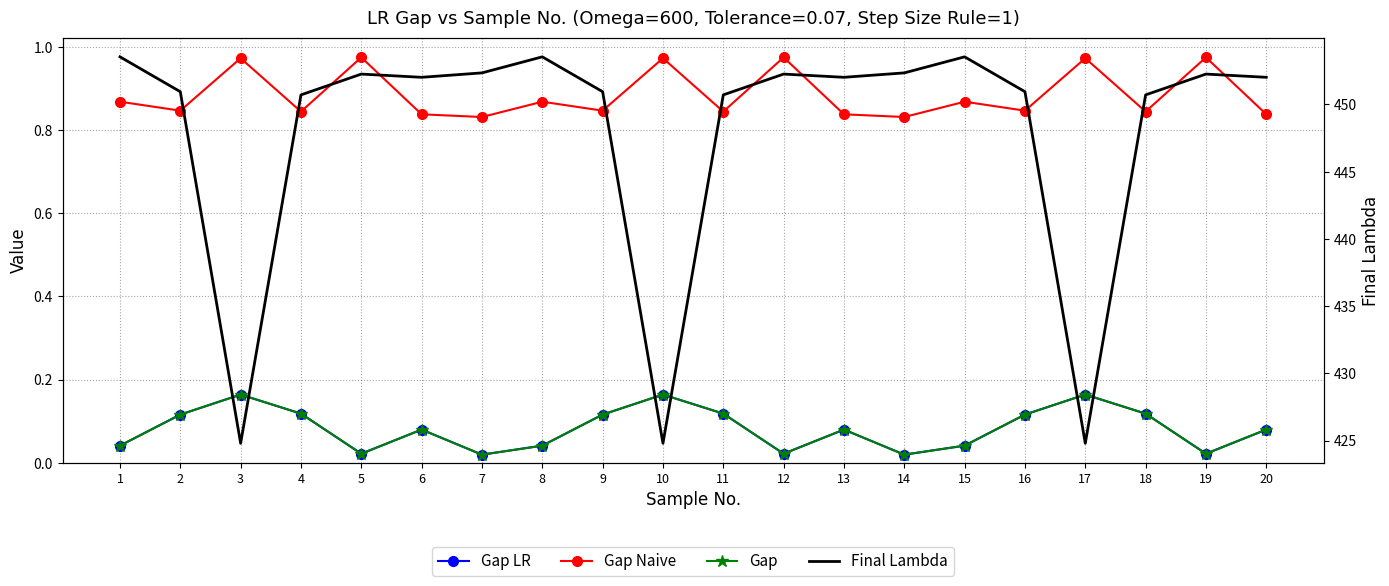

How many distinct data groups are displayed?

4